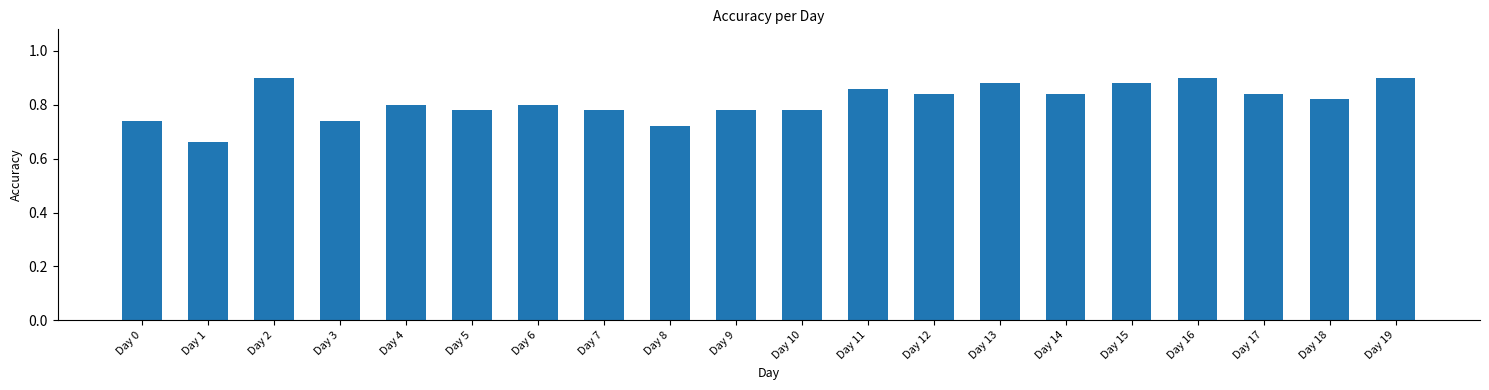

Which has a higher value, Day 7 or Day 2?

Day 2